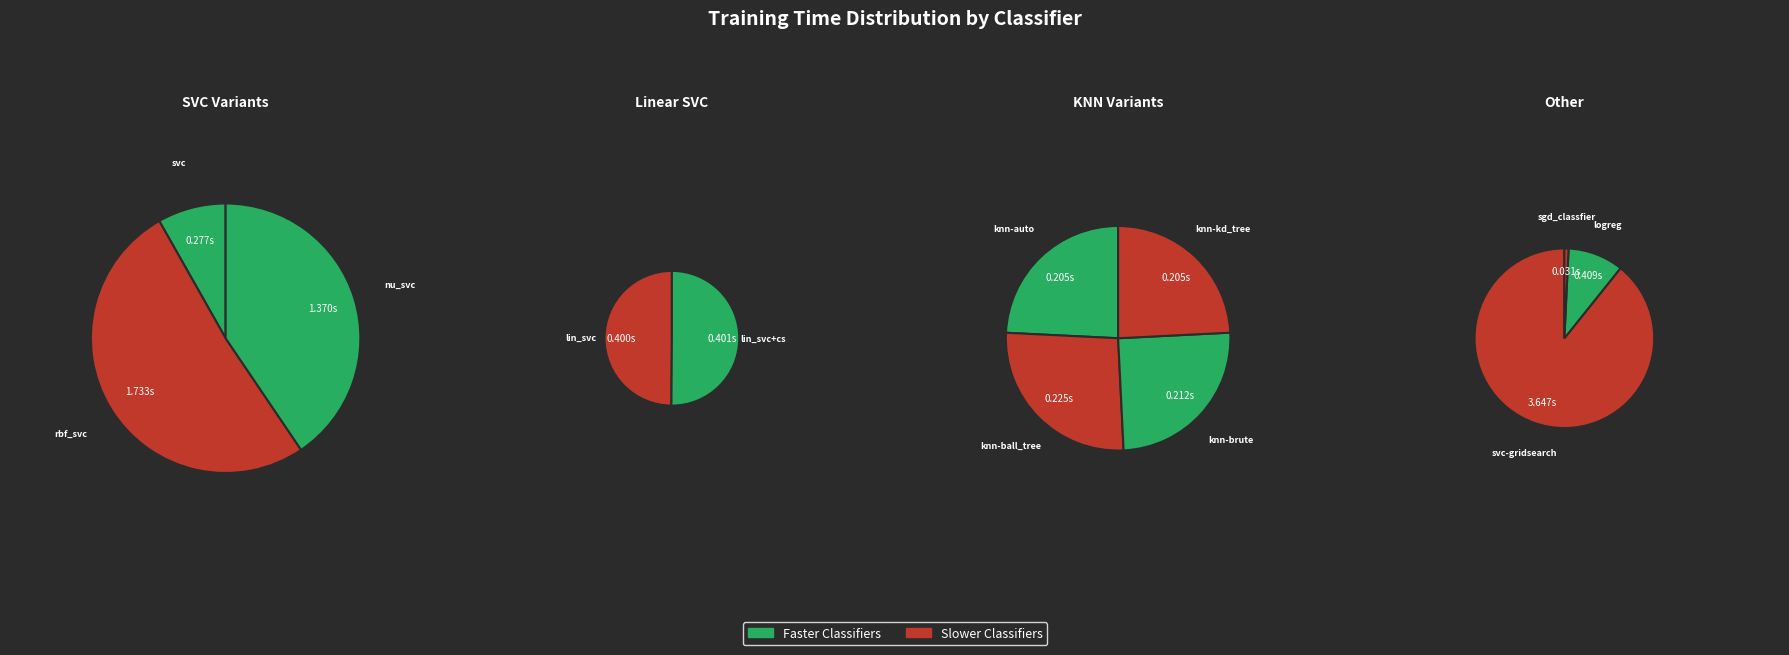

What portion of the pie excludes lin_svc?

95.6%